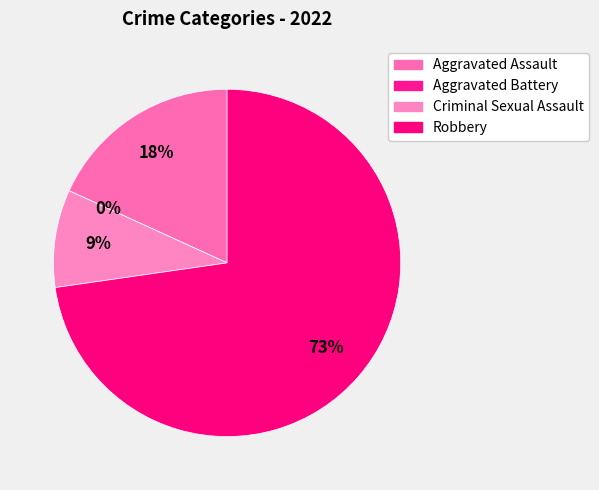

Count the number of slices in the pie.

4